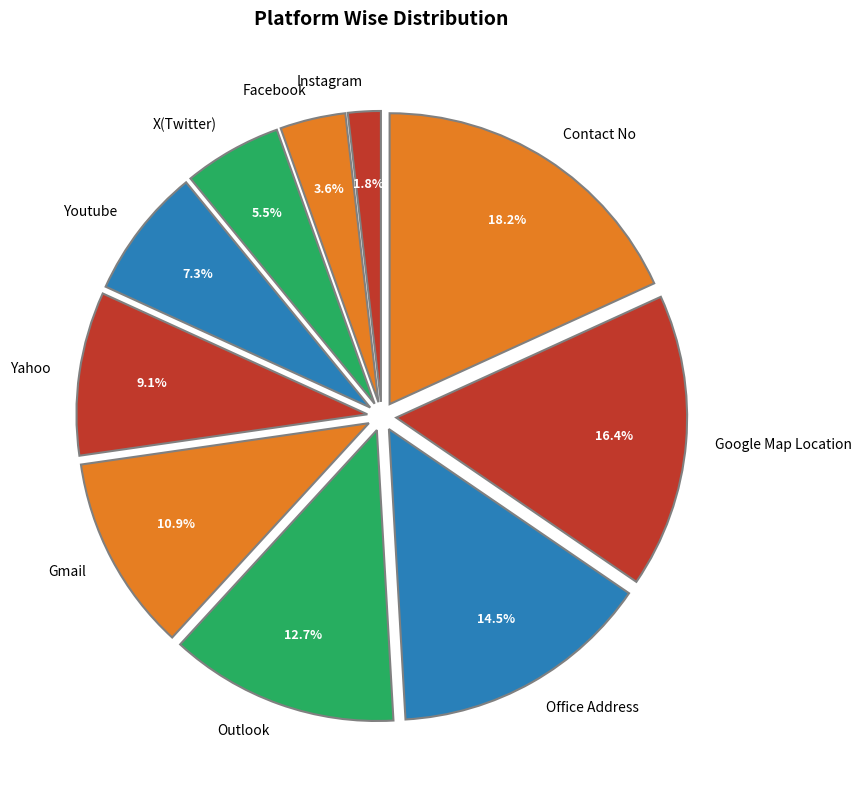

Rank the categories by value from highest to lowest.

Contact No, Google Map Location, Office Address, Outlook, Gmail, Yahoo, Youtube, X(Twitter), Facebook, Instagram